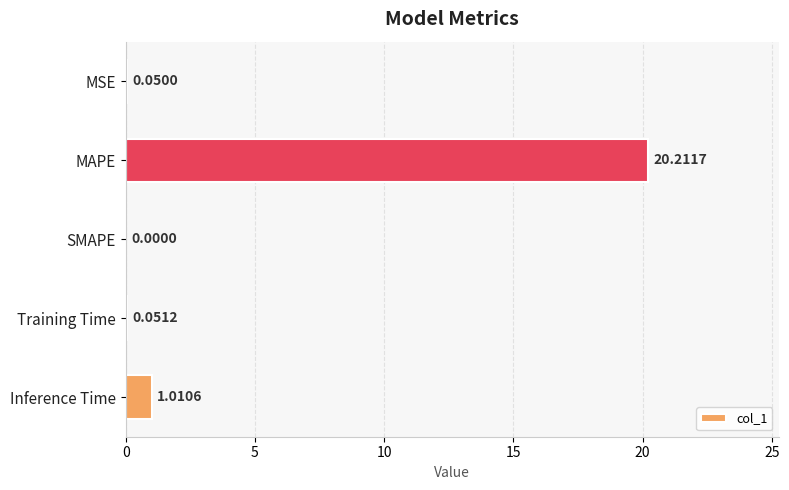

Count the number of values greater than 0.

4